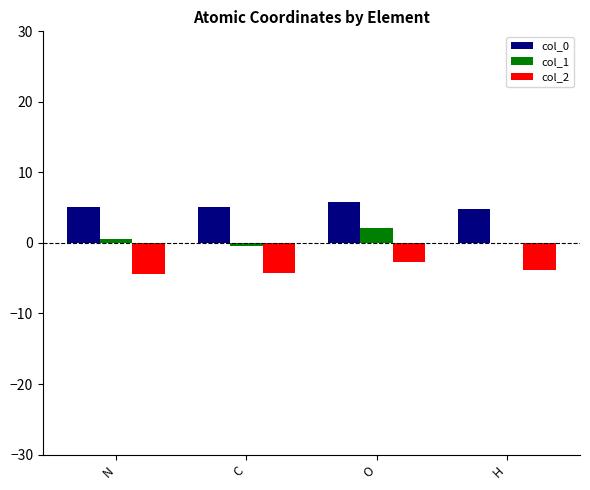

How many categories are shown in the chart?

4